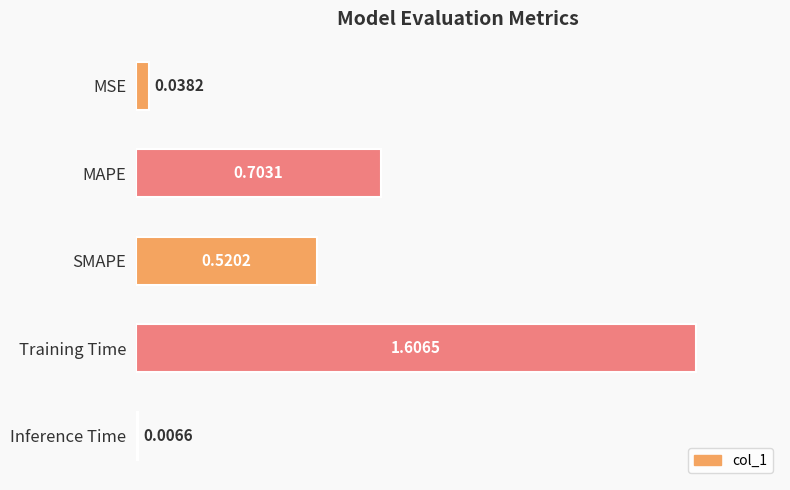

Does the chart contain any negative values?

No